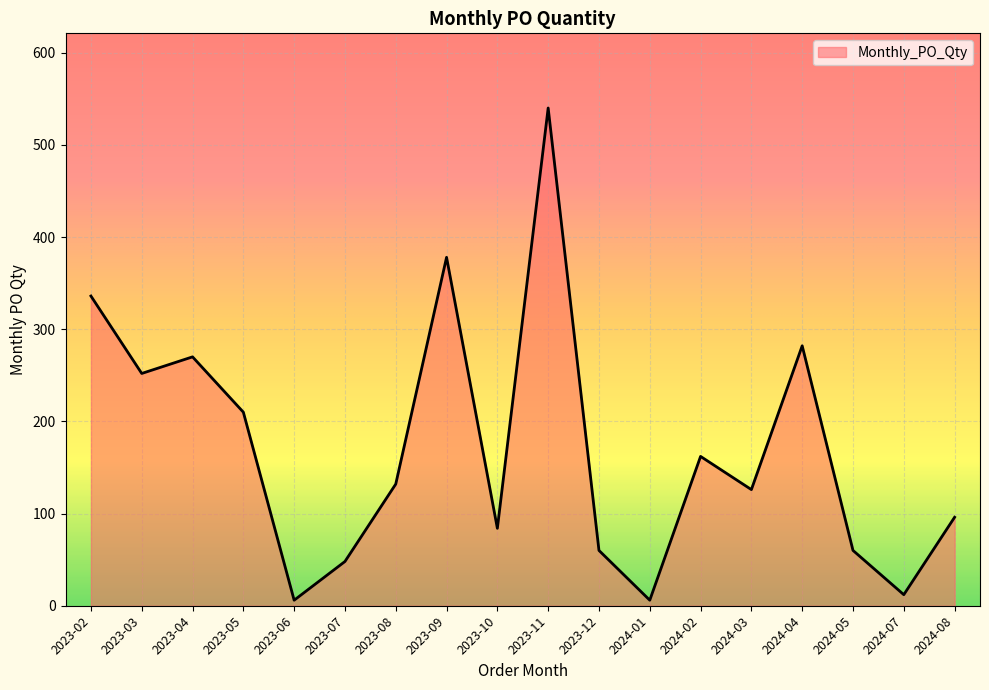

How many interior local valleys (lower than both neighbors) does the data have?

6